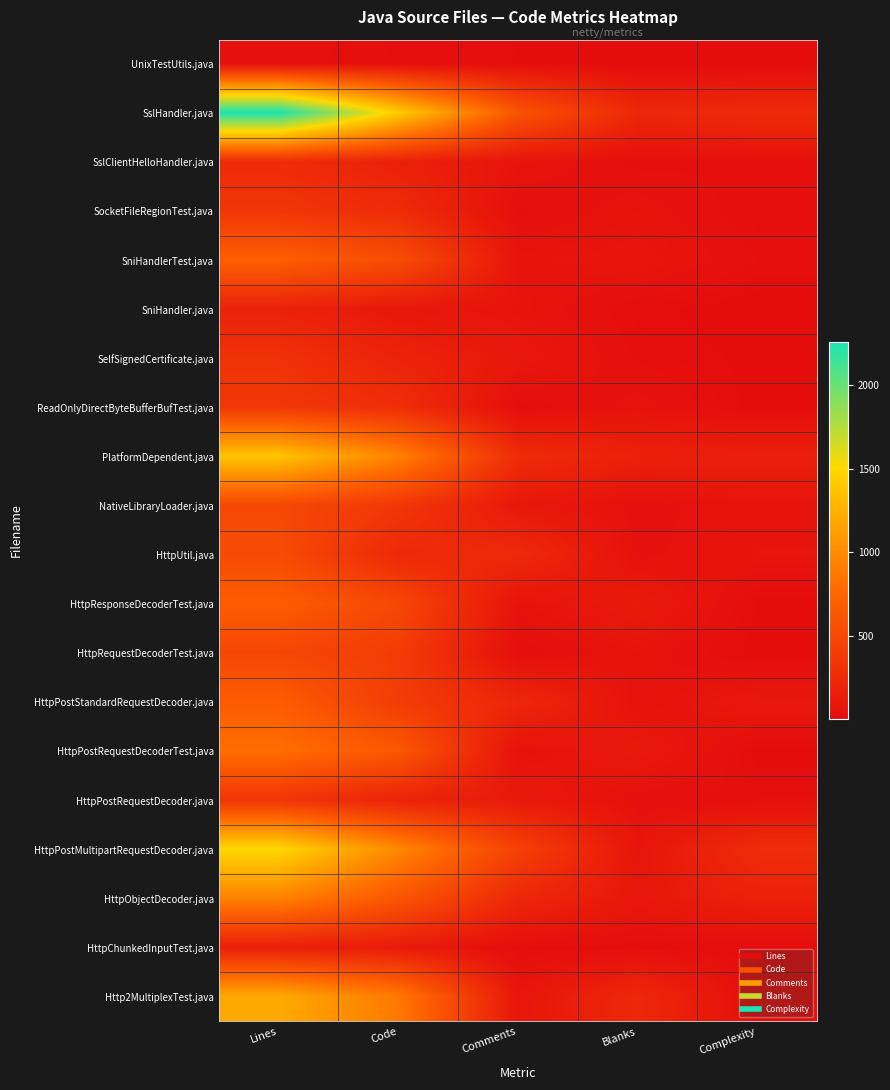

What is the spread (max minus min) of values at Lines?

2219